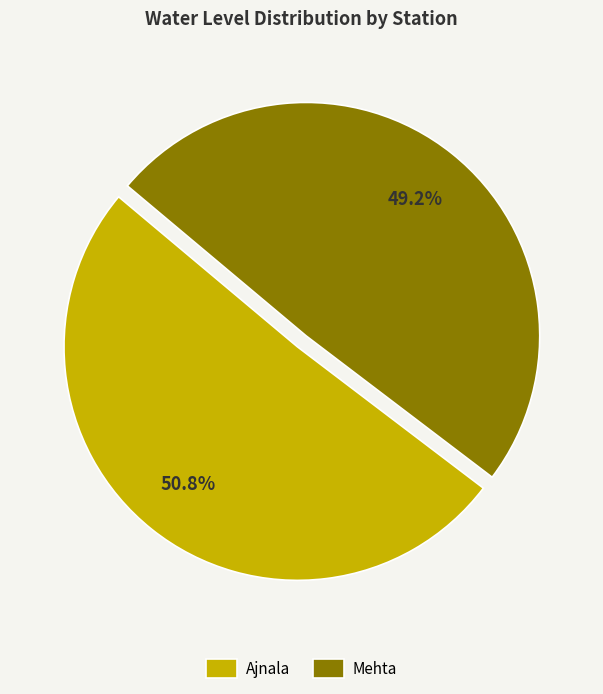

Combined, what portion of the pie is Ajnala and Mehta?

100.0%